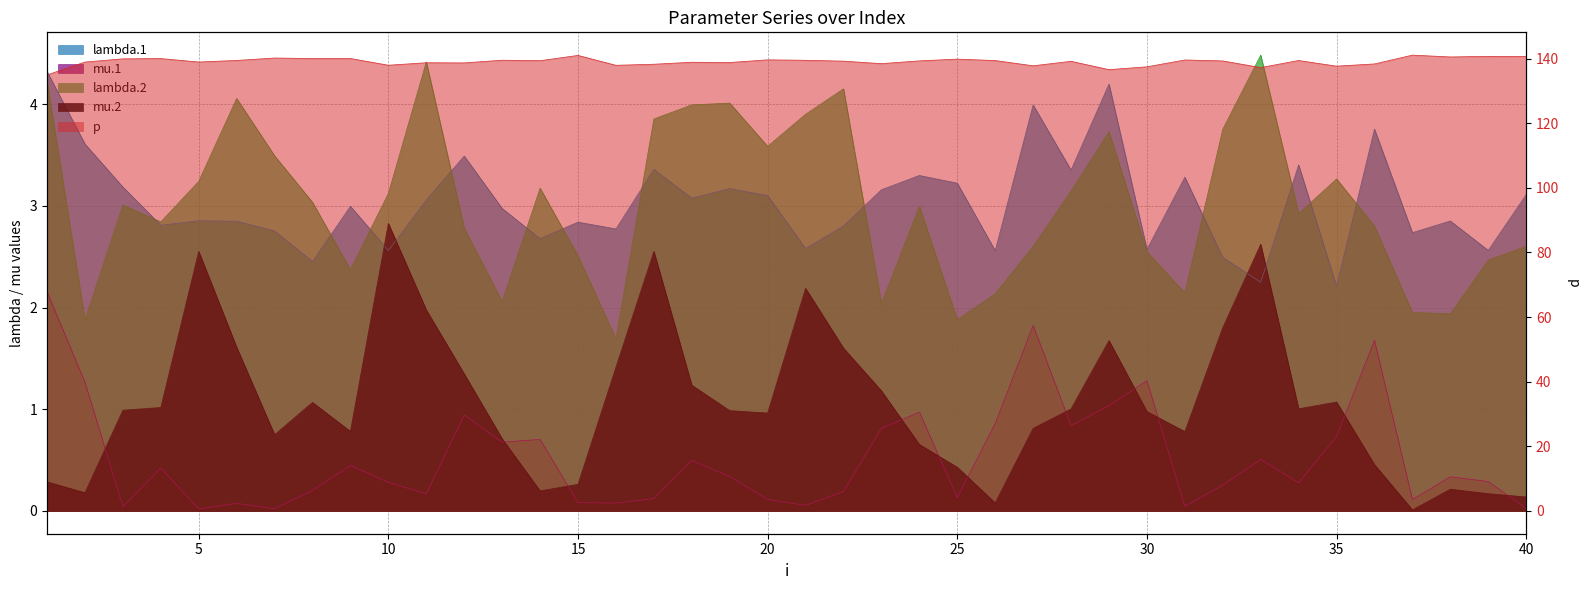

What is the greatest value displayed?

141.1